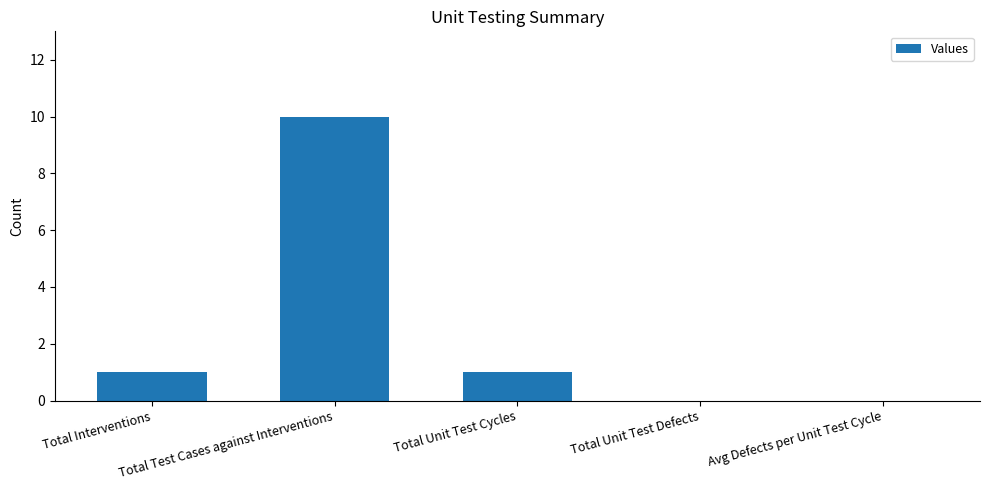

What is the maximum value shown in the chart?

10